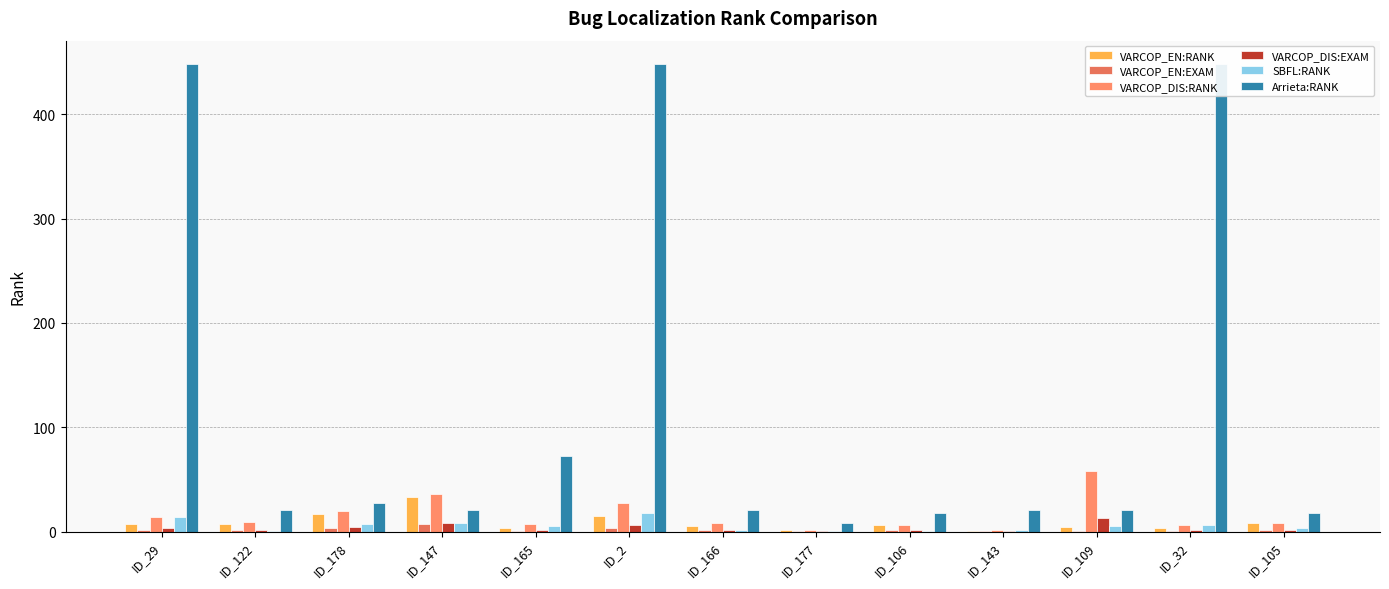

At which label does VARCOP_DIS:RANK reach its peak?

ID_109